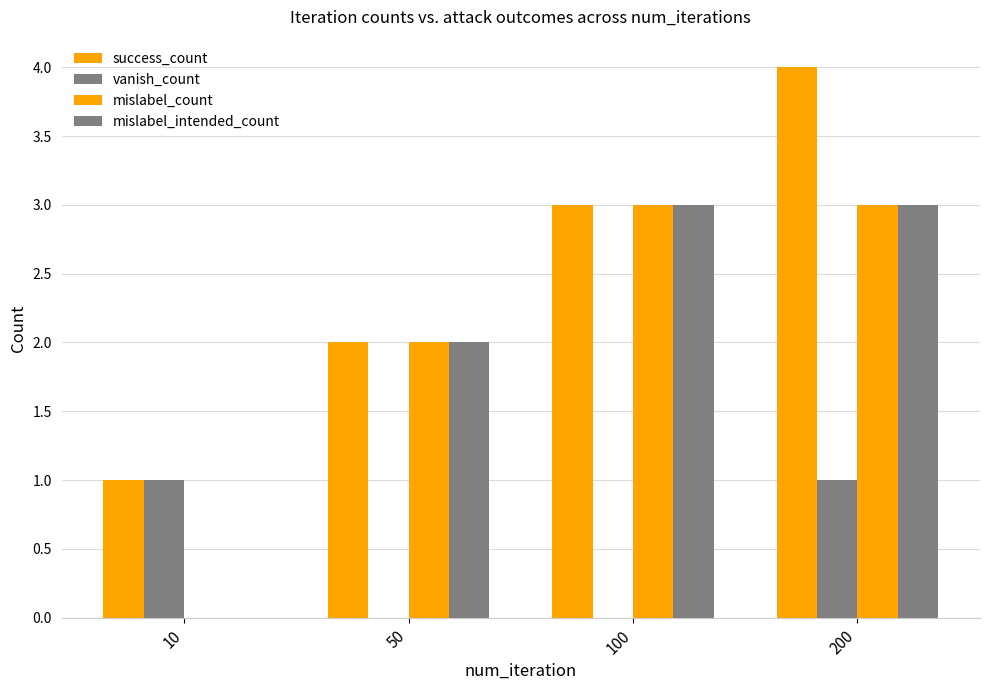

Which category has the highest value in the mislabel_intended_count series?

100